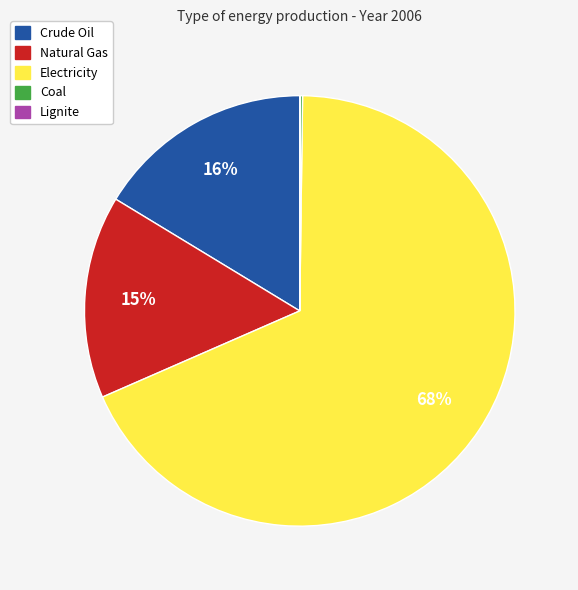

Between Crude Oil and Natural Gas, which is larger?

Crude Oil